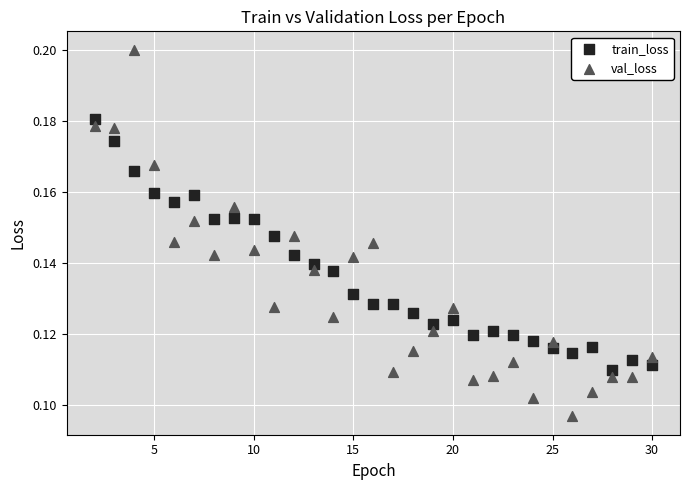

Which series reaches the maximum Y coordinate?

val_loss